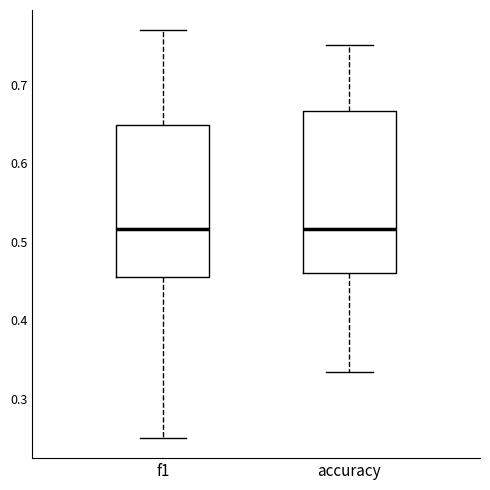

Reading left to right, read every box against the y-axis: the position of its median line, the range the box covers, and the ends of its whiskers. The values are not printed on the chart, so give them approximately, as read against the axis.

f1: median 0.52, box 0.45 to 0.65, whiskers 0.25 to 0.77
accuracy: median 0.52, box 0.46 to 0.67, whiskers 0.33 to 0.75